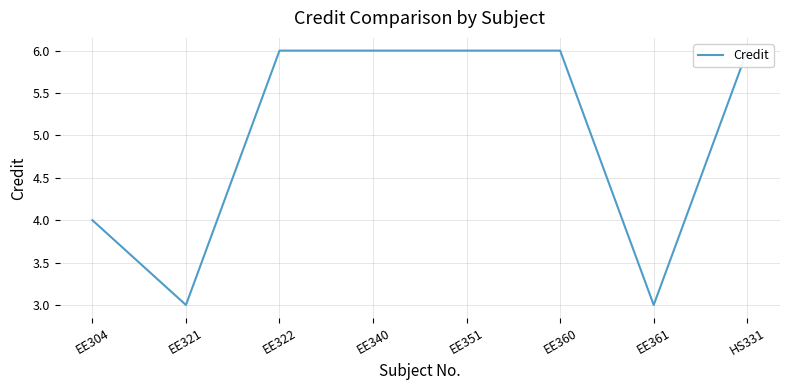

Count the number of categories in the chart.

8